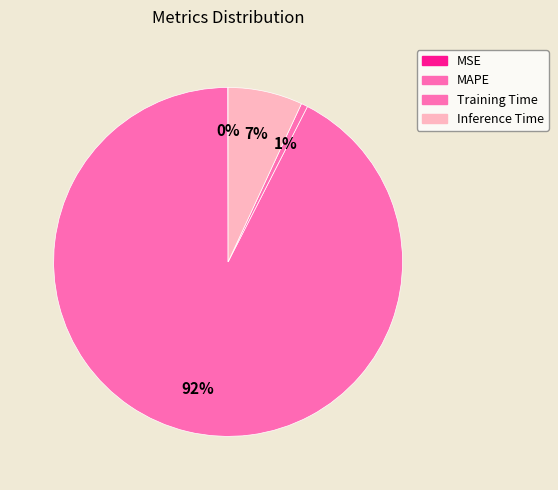

What percentage is NOT represented by MAPE?

7.5%